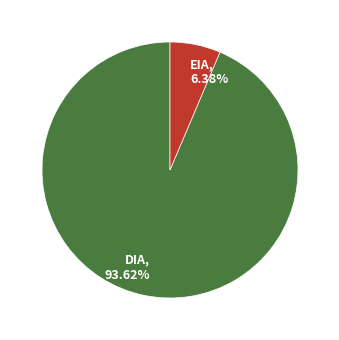

Is there a majority slice in this chart?

Yes